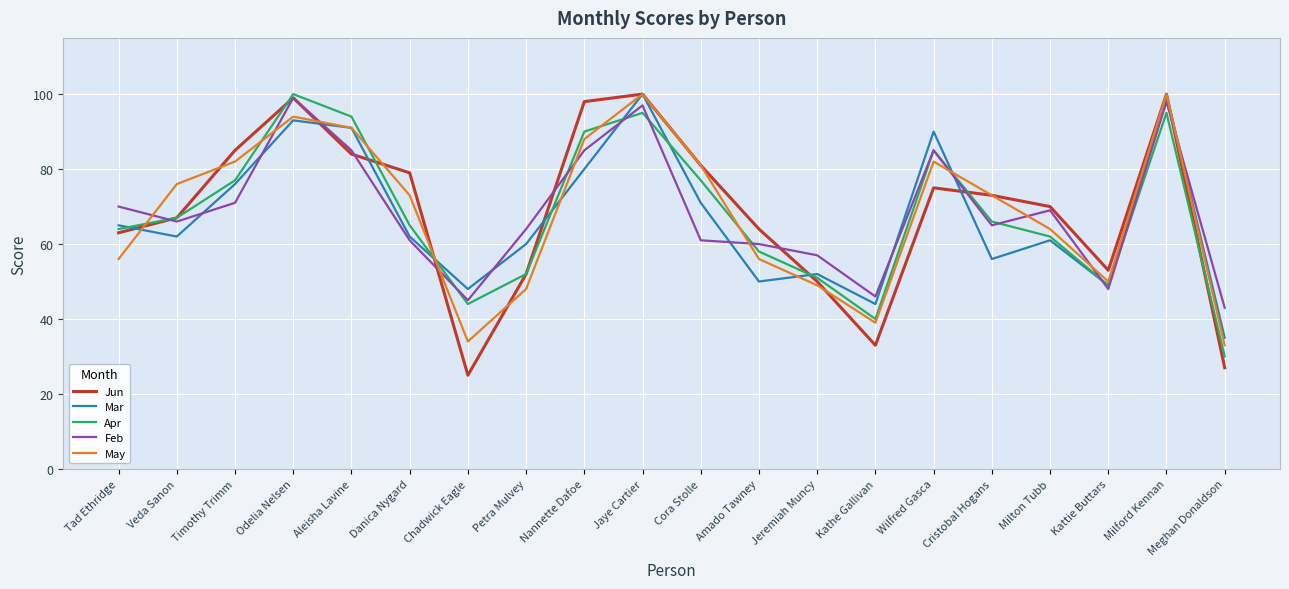

What is the minimum value for May?

33